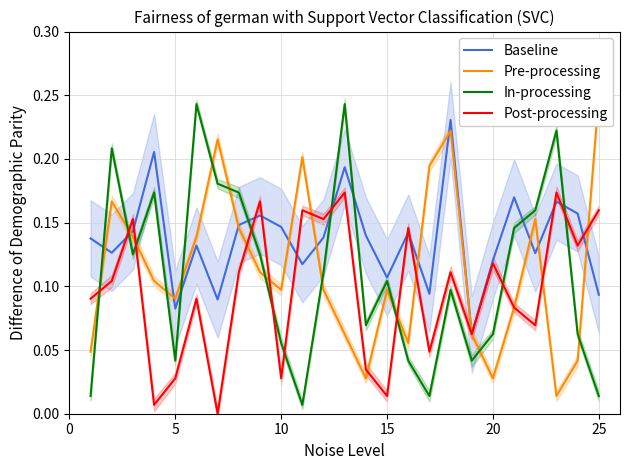

What is the difference between the Post-processing values at 15 and 20?

0.1